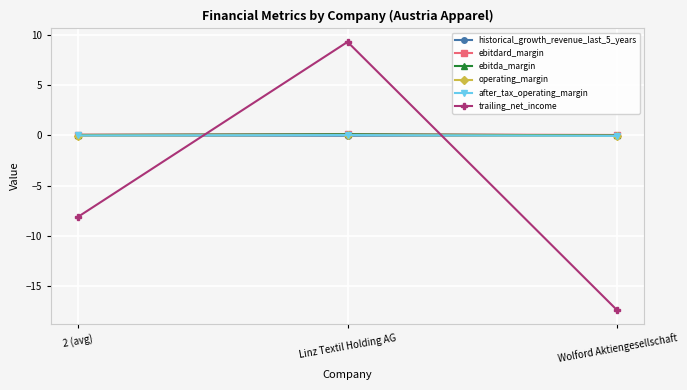

Is the value of operating_margin at Wolford Aktiengesellschaft greater than the value of trailing_net_income at 2 (avg)?

Yes